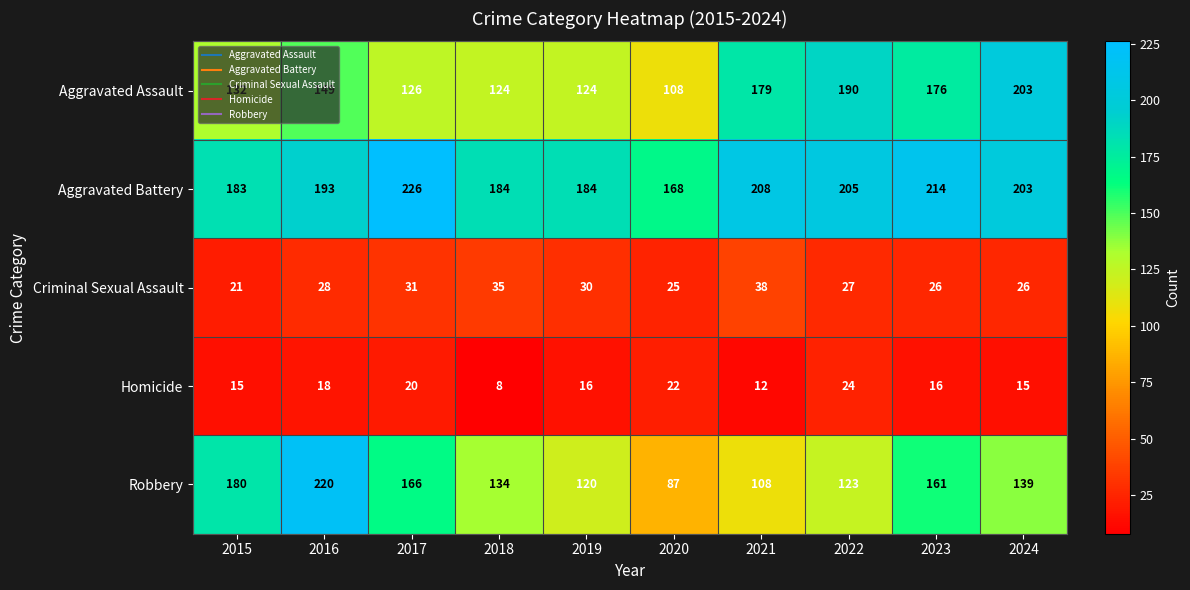

Where is Aggravated Assault nearest to the value 155?

2016